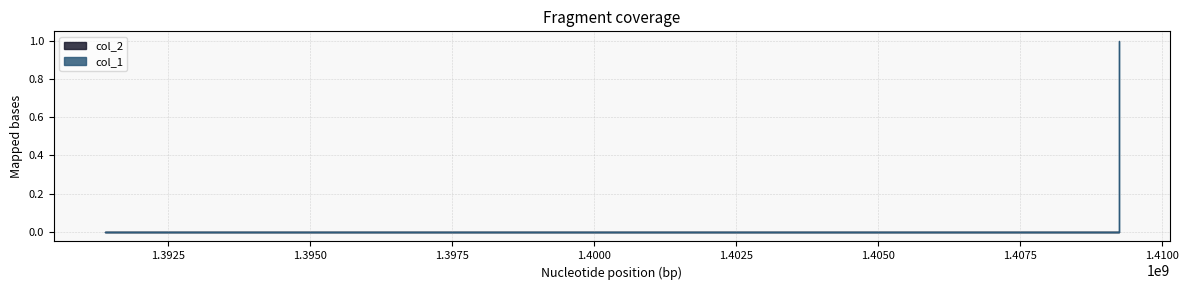

Is it true that the value at 1391380087 is -1?

False